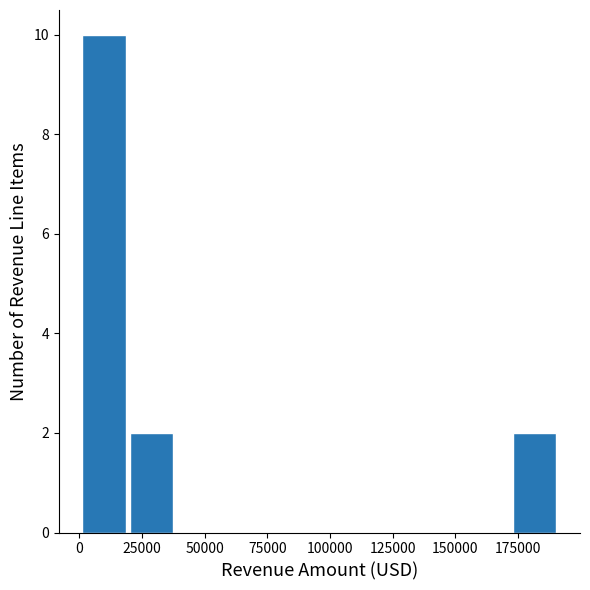

Read against the x-axis, roughly where is the centre of the tallest bar?

10000